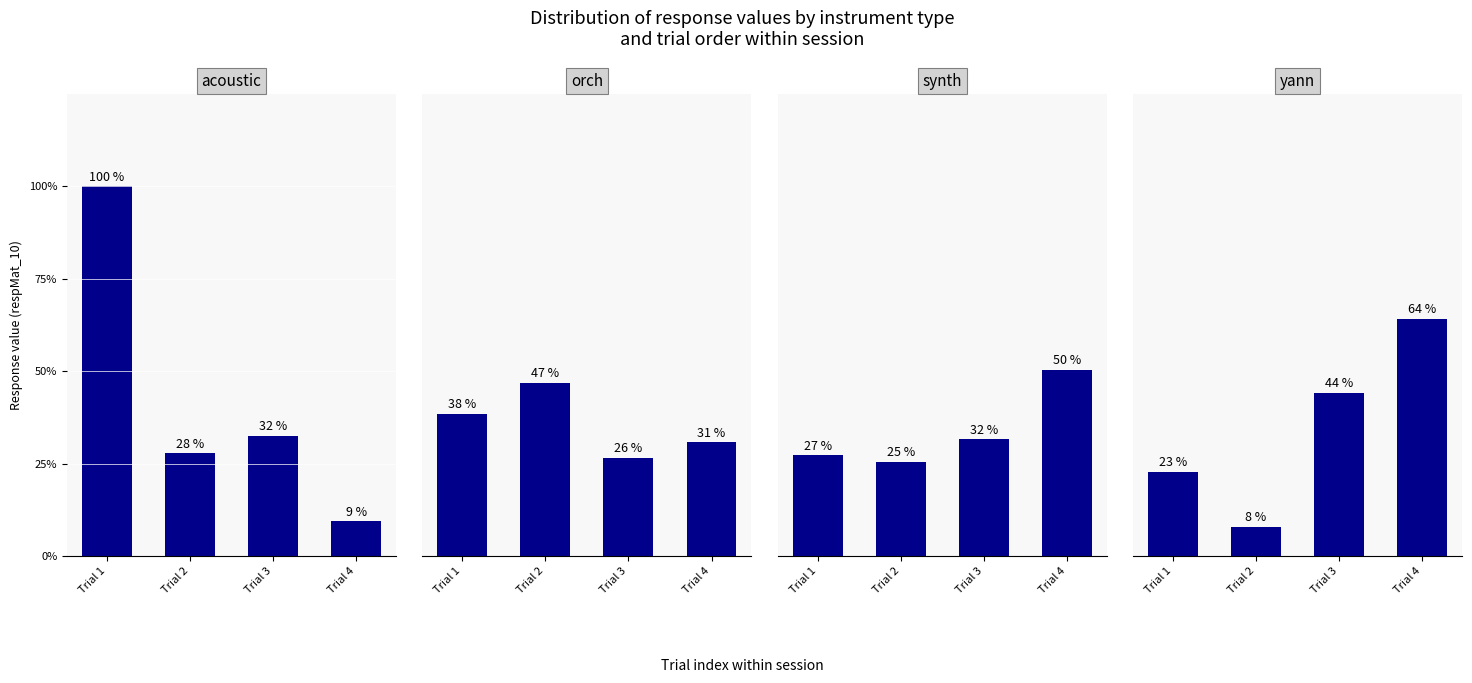

What are all the series names shown in the legend?

acoustic, orch, synth, yann